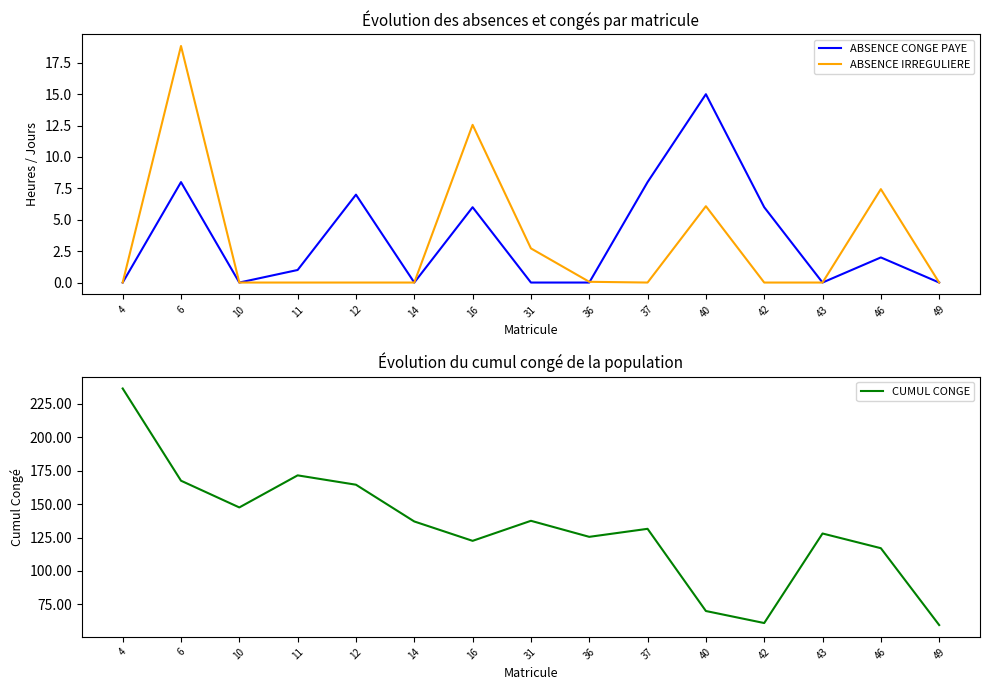

What is the total value across all series at 31?

140.2